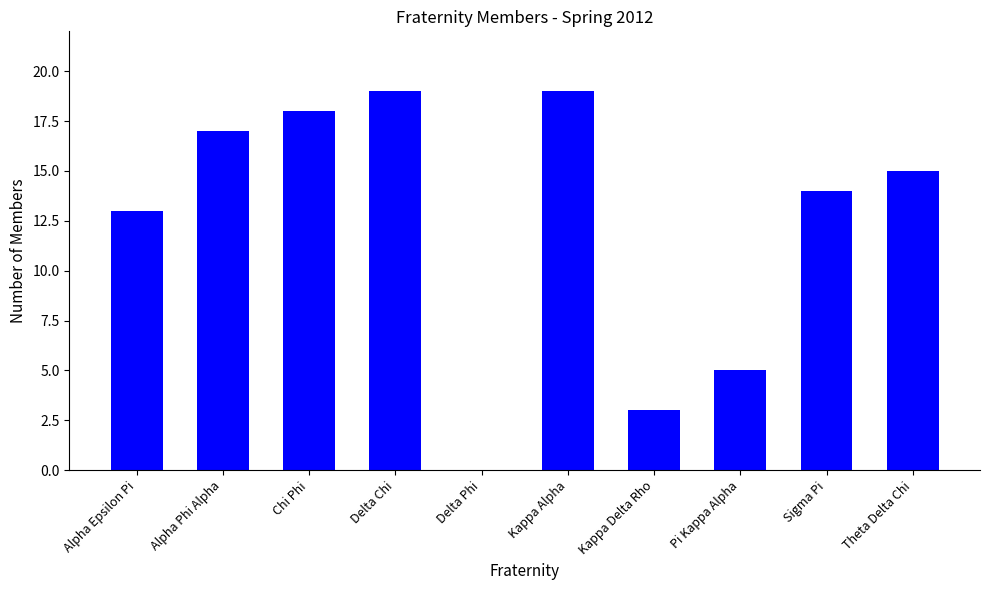

Is it true that the value at Chi Phi is 32?

False